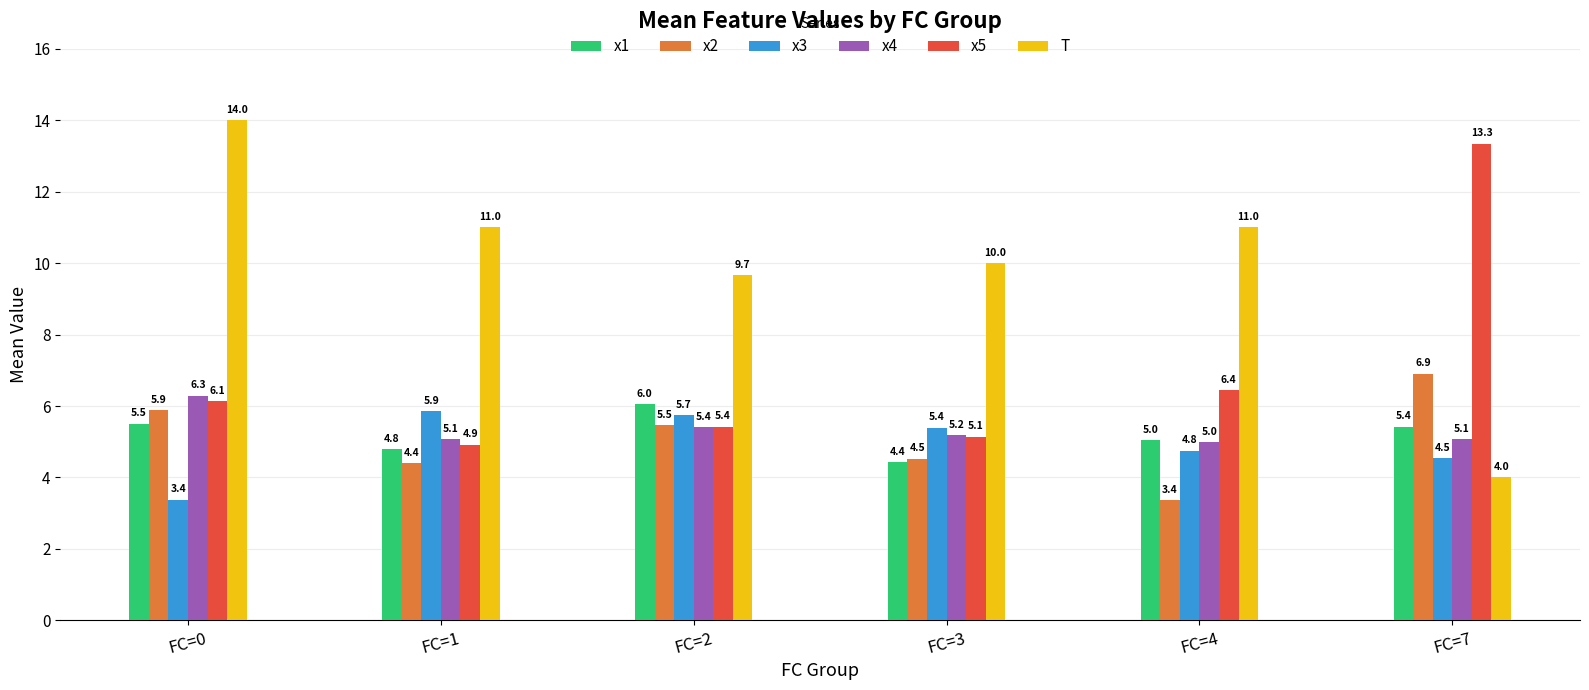

Is it true that x4 equals 5.1 at FC=1?

True